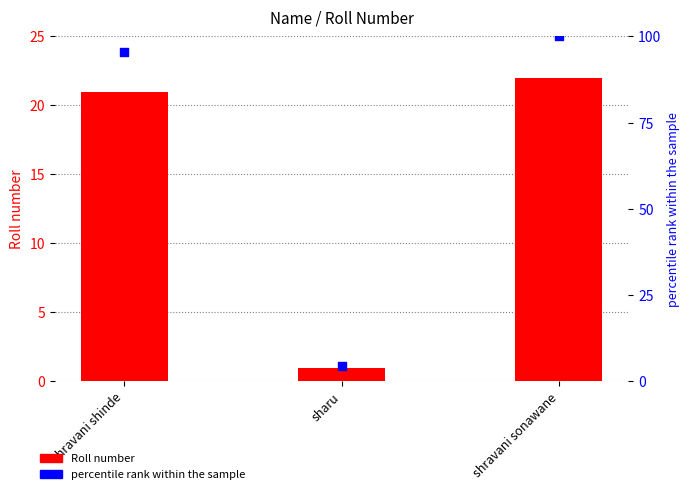

What is the total value across all series at shravani sonawane?

122.0